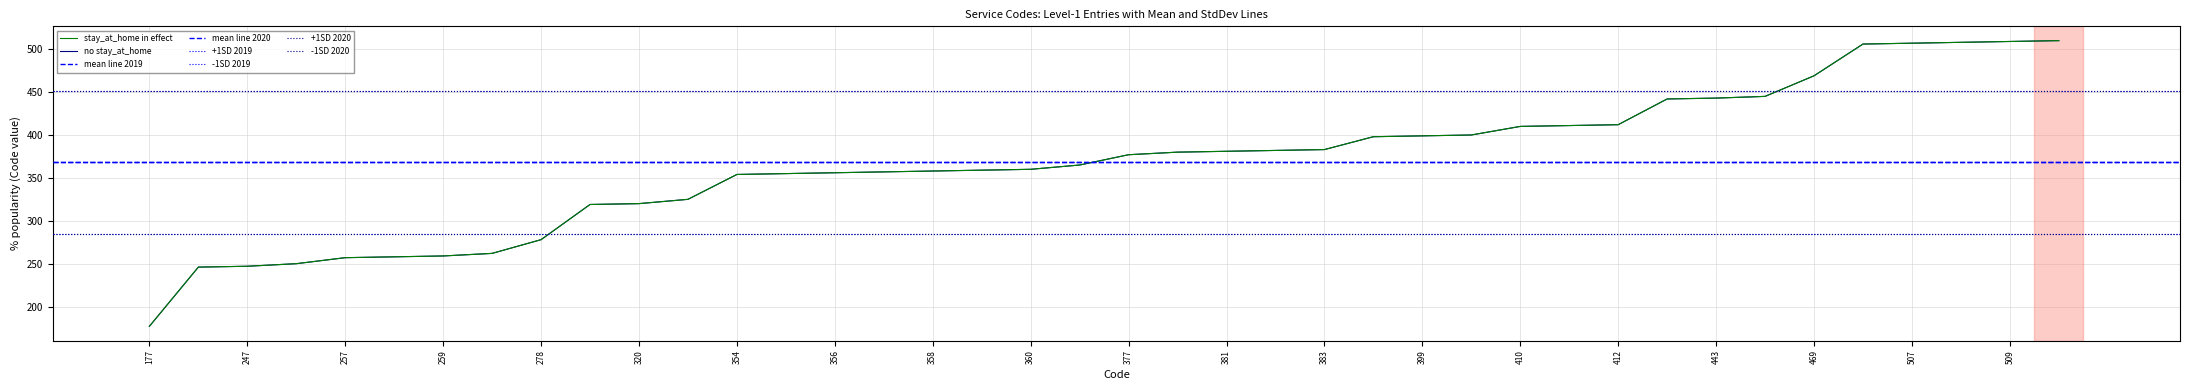

Where does the stay_at_home in effect series first go above 377?

380